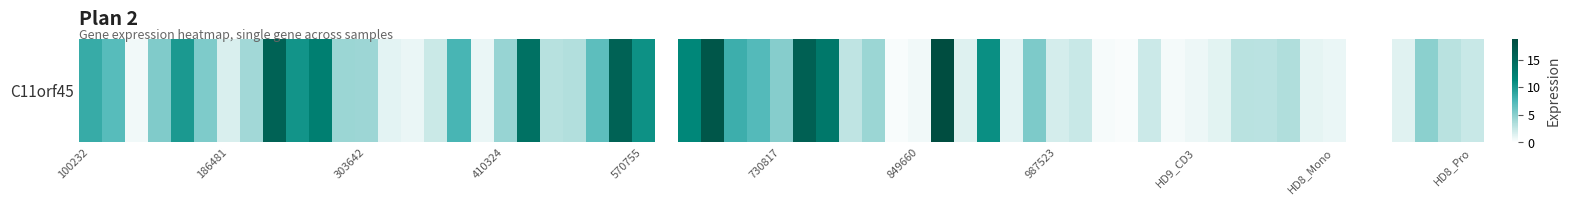

Count the number of data series in this chart.

1